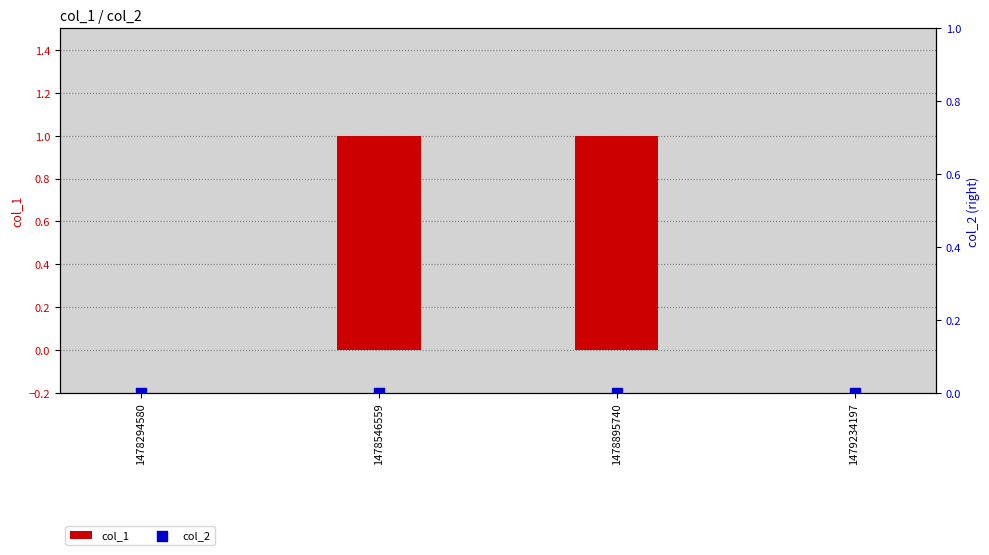

Which series contains the lowest Y value?

col_1